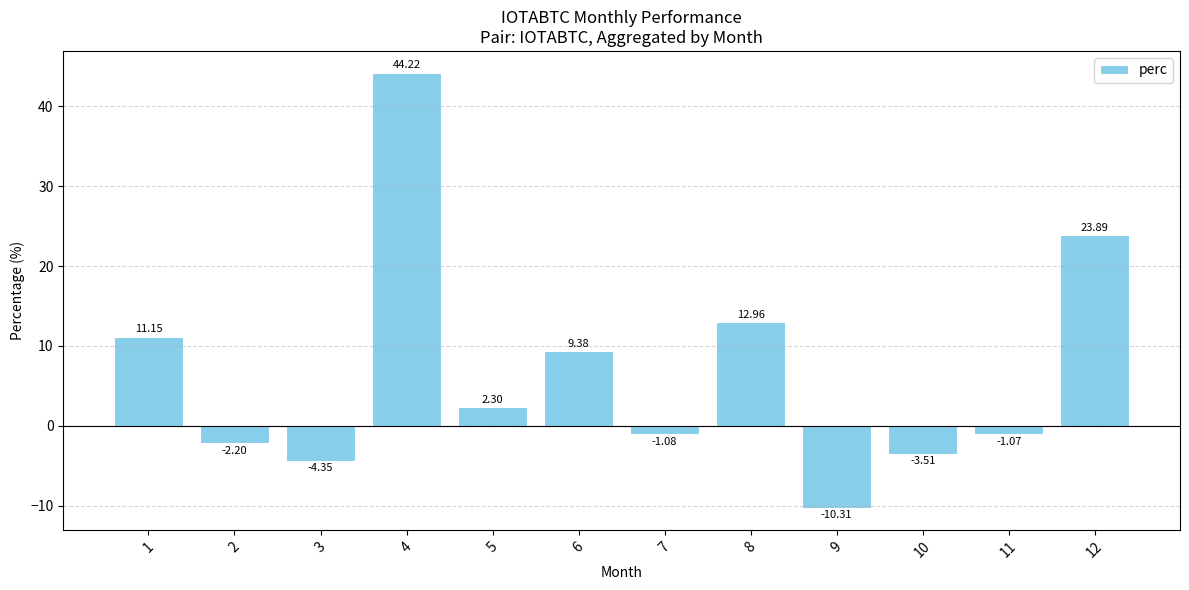

Read the value at 2.

-2.2